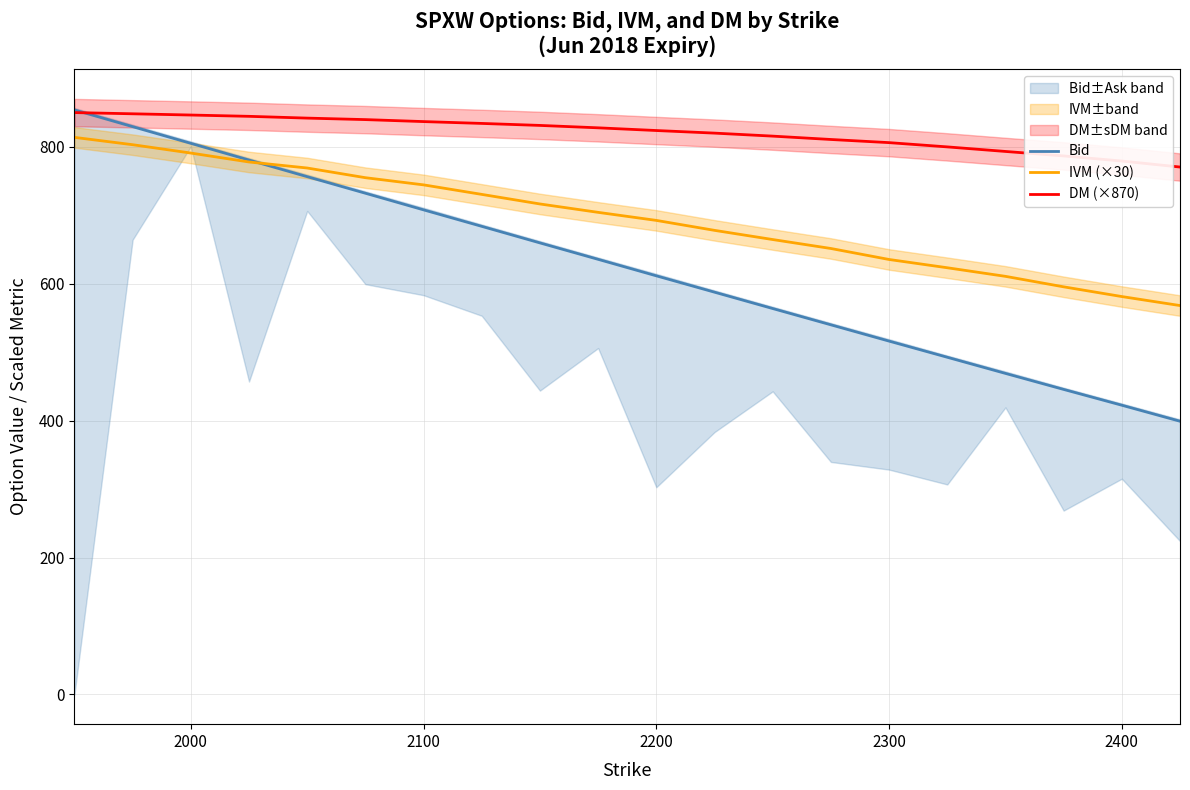

The value of IVM (×30) at 2000 is 791.1. True or false?

True